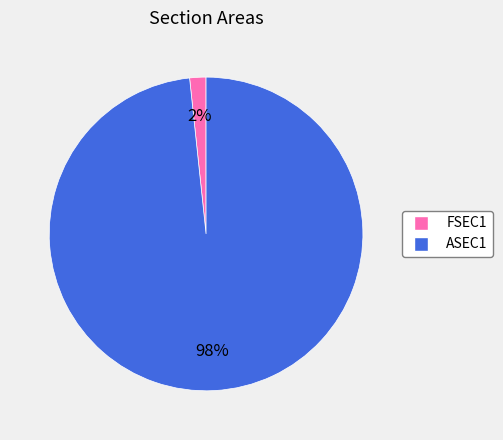

To the nearest percent, what is the combined percentage of ASEC1 and FSEC1?

100%